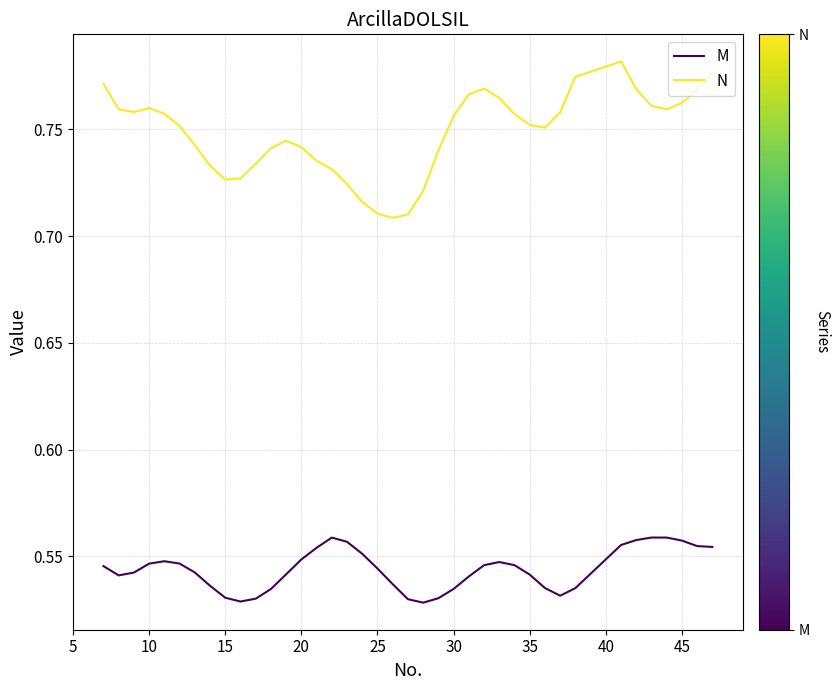

Which series has the largest range (max minus min)?

N